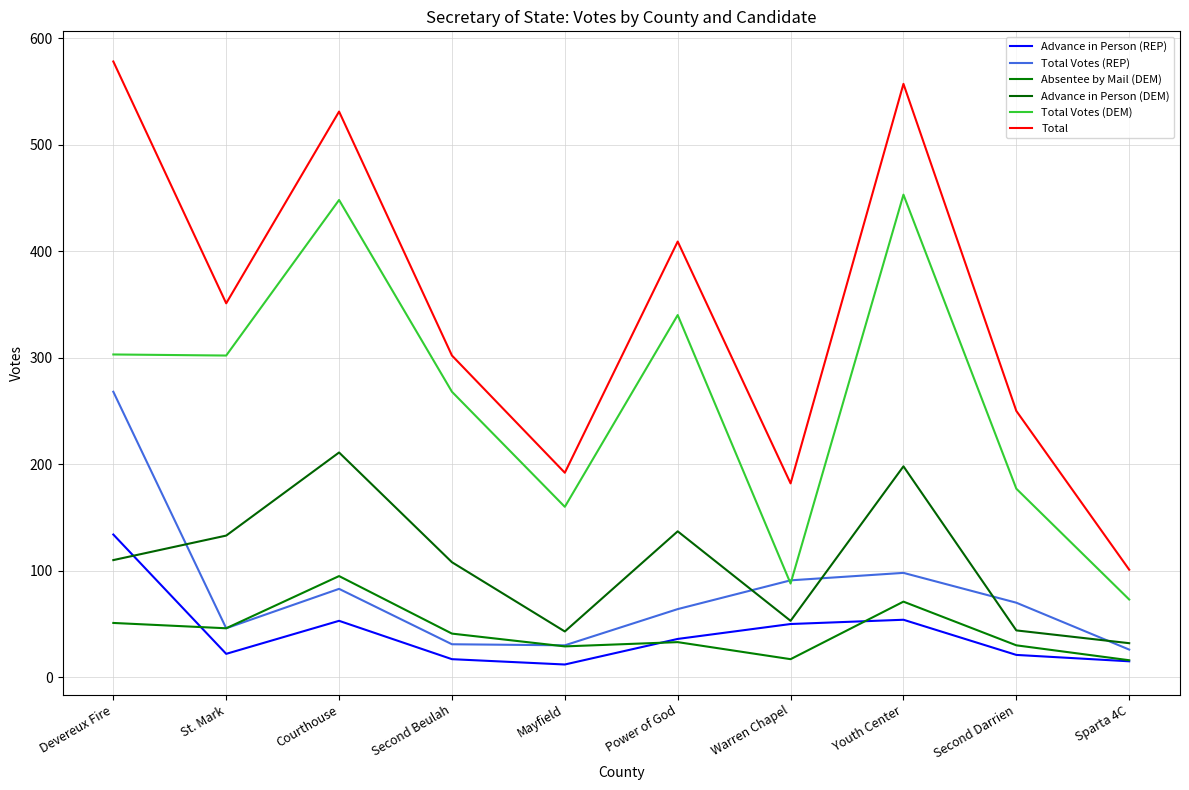

What is the label of the 6th point from the left?

Power of God